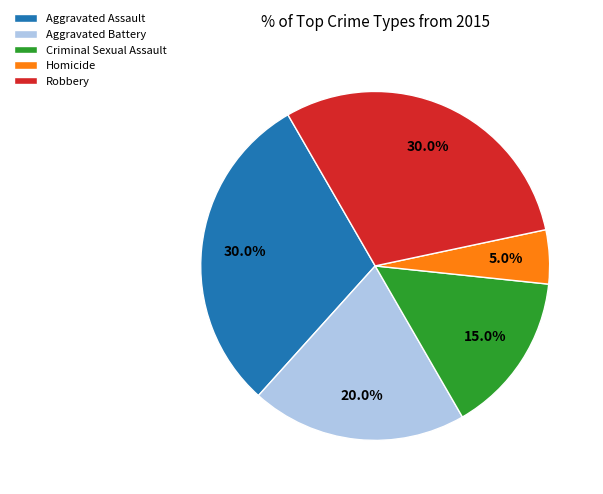

What percentage do Robbery and Criminal Sexual Assault together represent?

45.0%